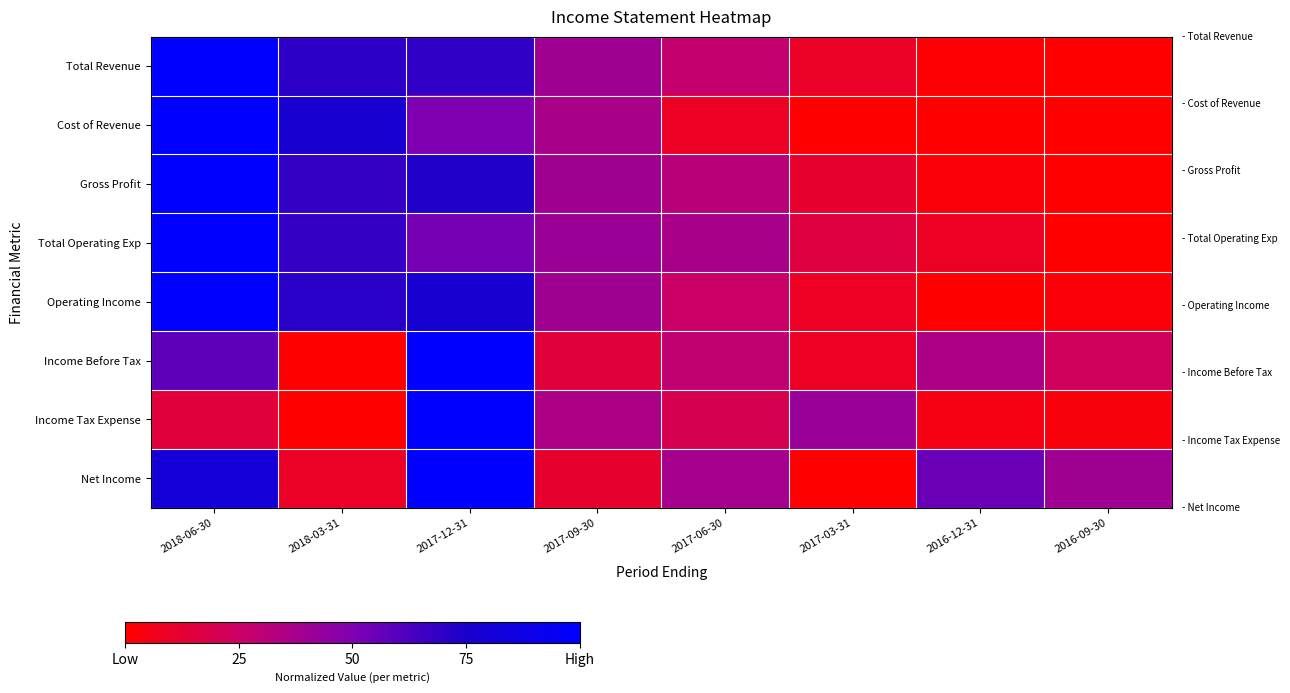

Which series changed the most between 2017-06-30 and 2016-09-30?

Total Operating Exp